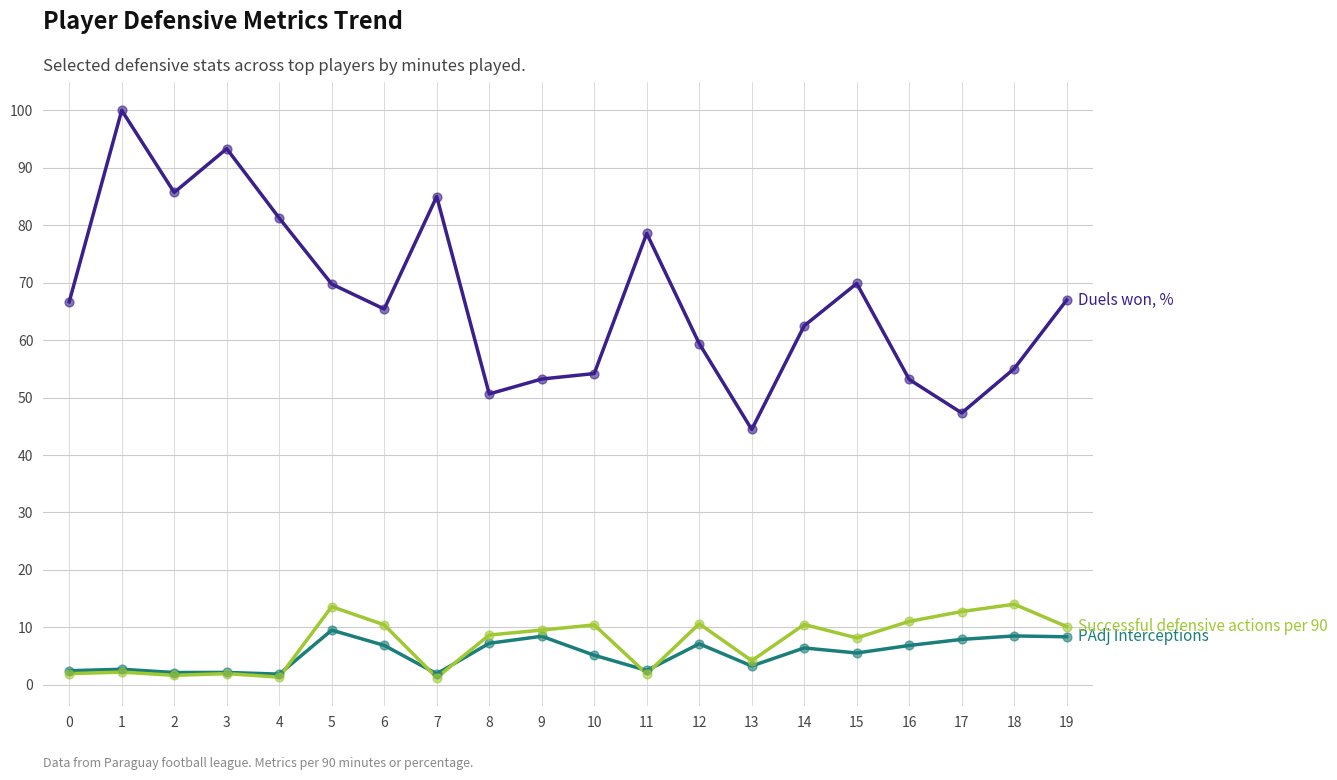

What is the total value across all series at 16?

71.0